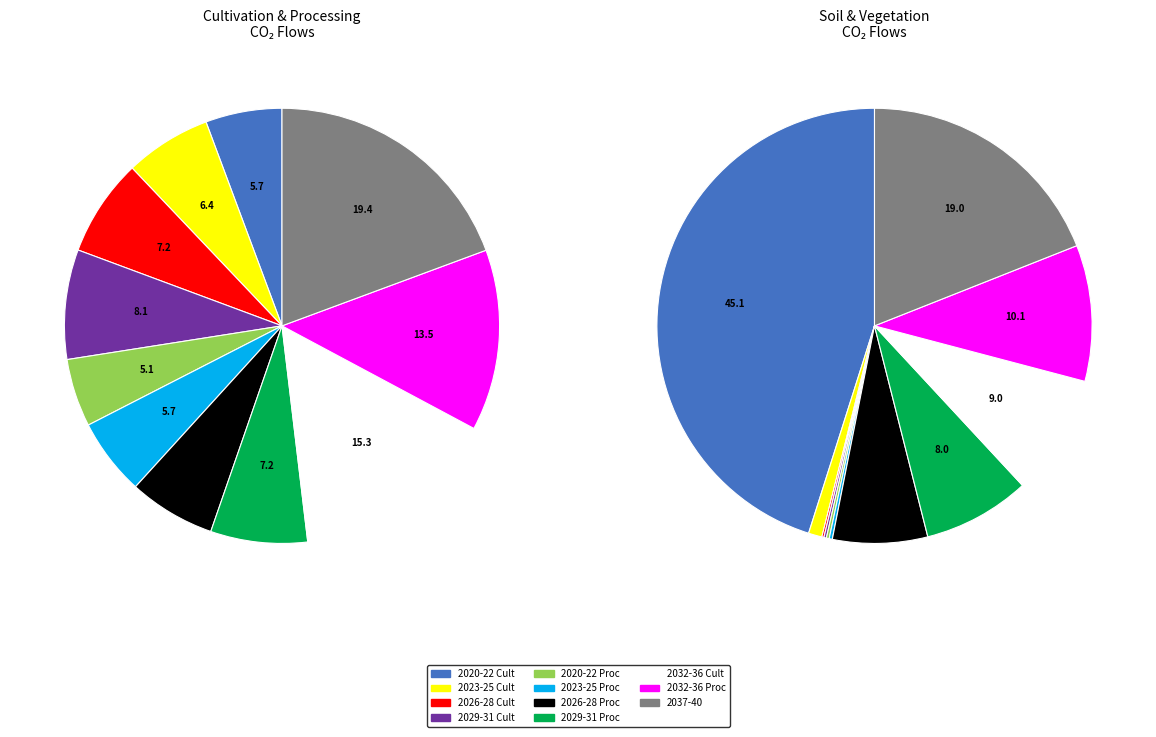

Between 2025 and 2022, which is larger?

2022